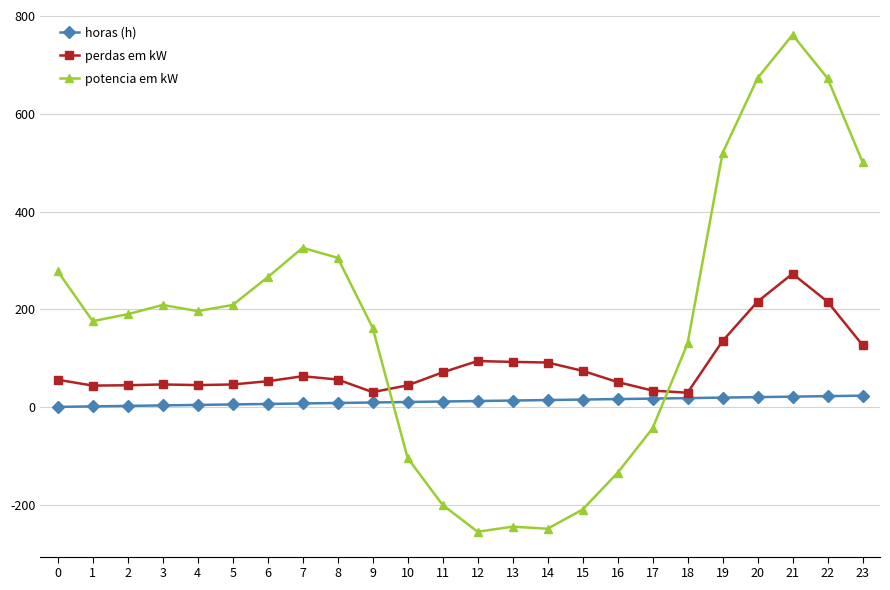

What is the difference between the horas (h) values at 8 and 13?

5.0